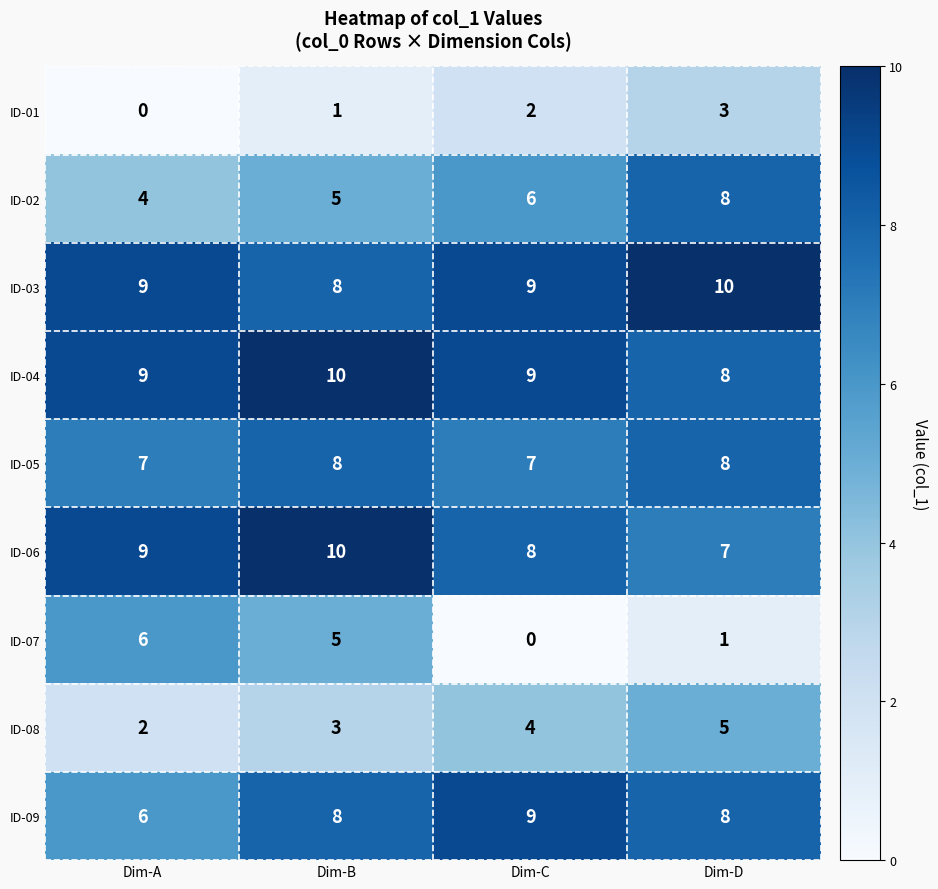

Count the number of categories in the chart.

4